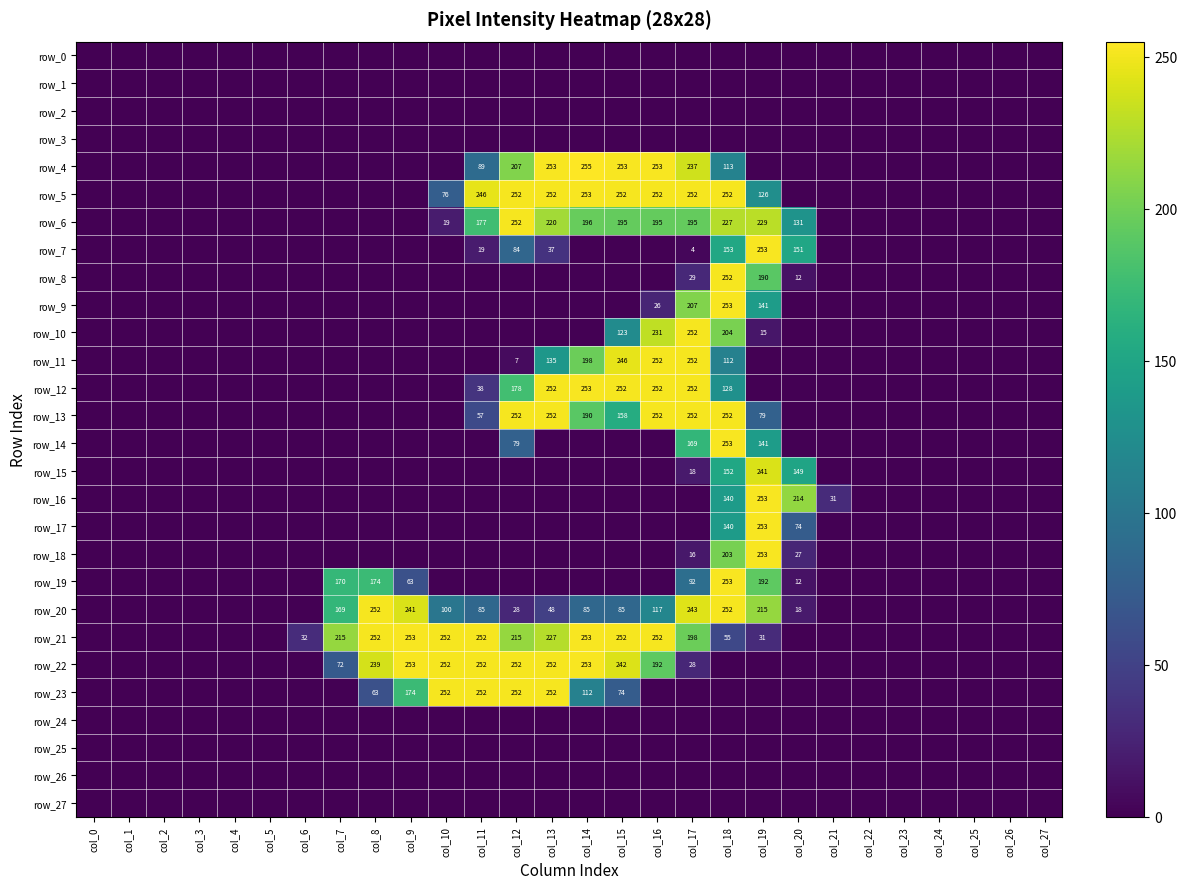

How many data points in row_18 are above 0?

4